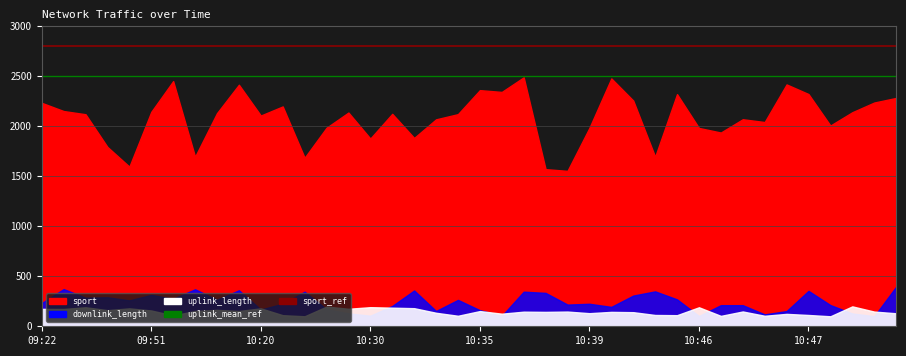

Is it true that uplink_mean_ref equals 2500 at 09:51?

True